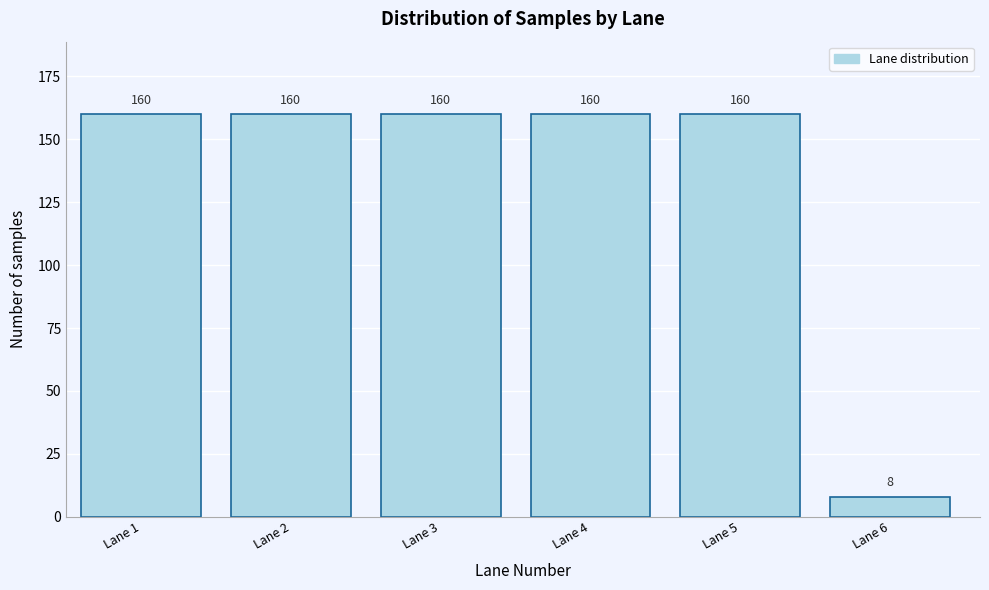

Reading left to right, list all the values displayed in this chart.

Lane 1=160	Lane 2=160	Lane 3=160	Lane 4=160	Lane 5=160	Lane 6=8